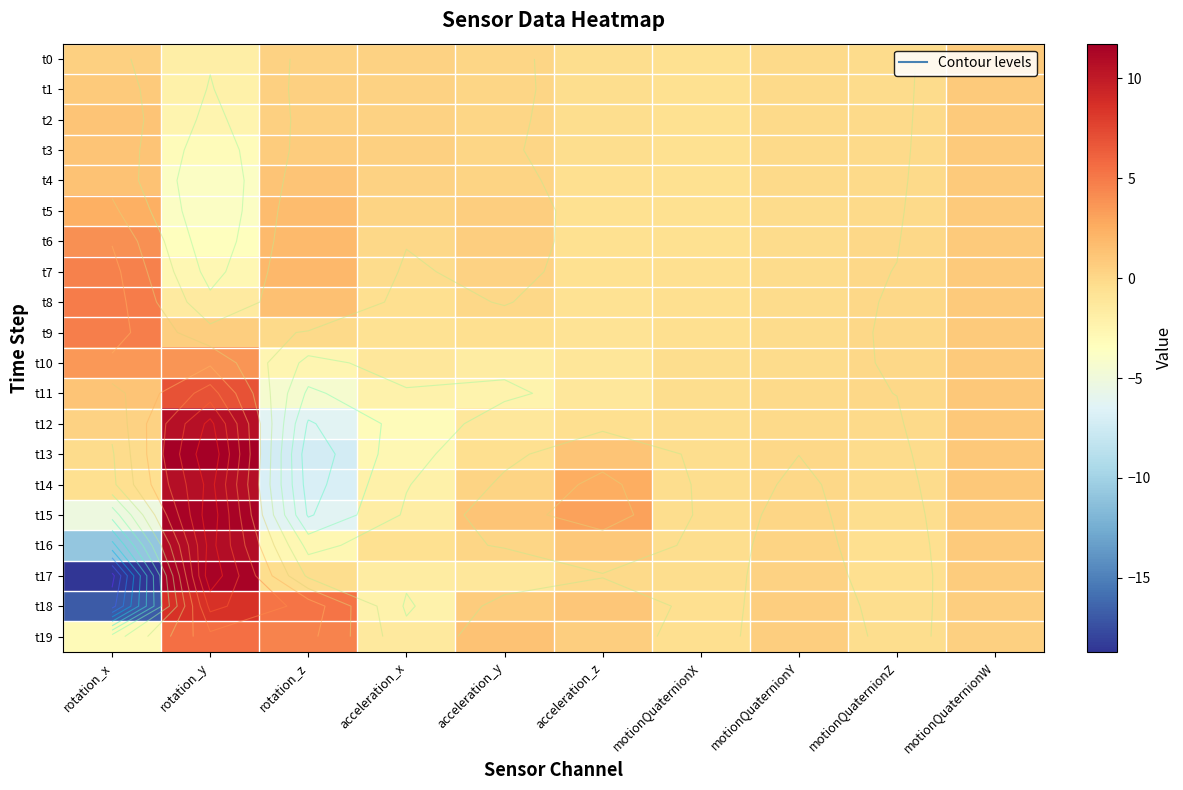

At how many categories does at least one series exceed 11?

1